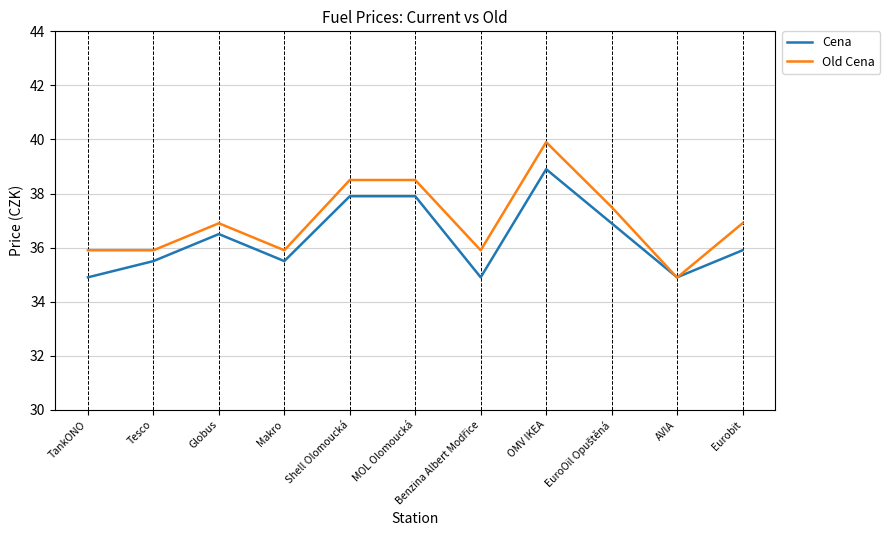

The value of Old Cena at Shell Olomoucká is 16.4. True or false?

False